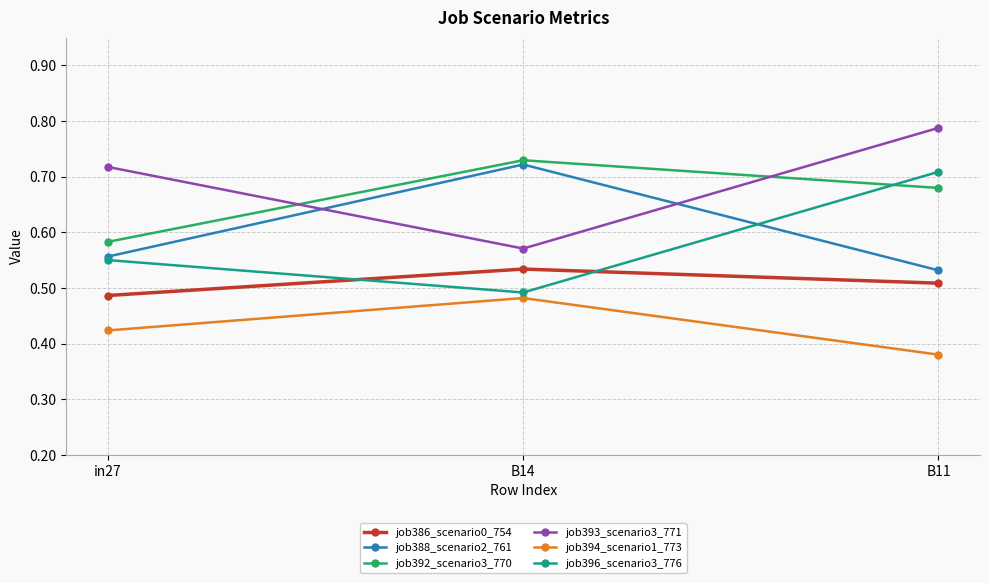

Which label corresponds to the largest value in the chart?

B11